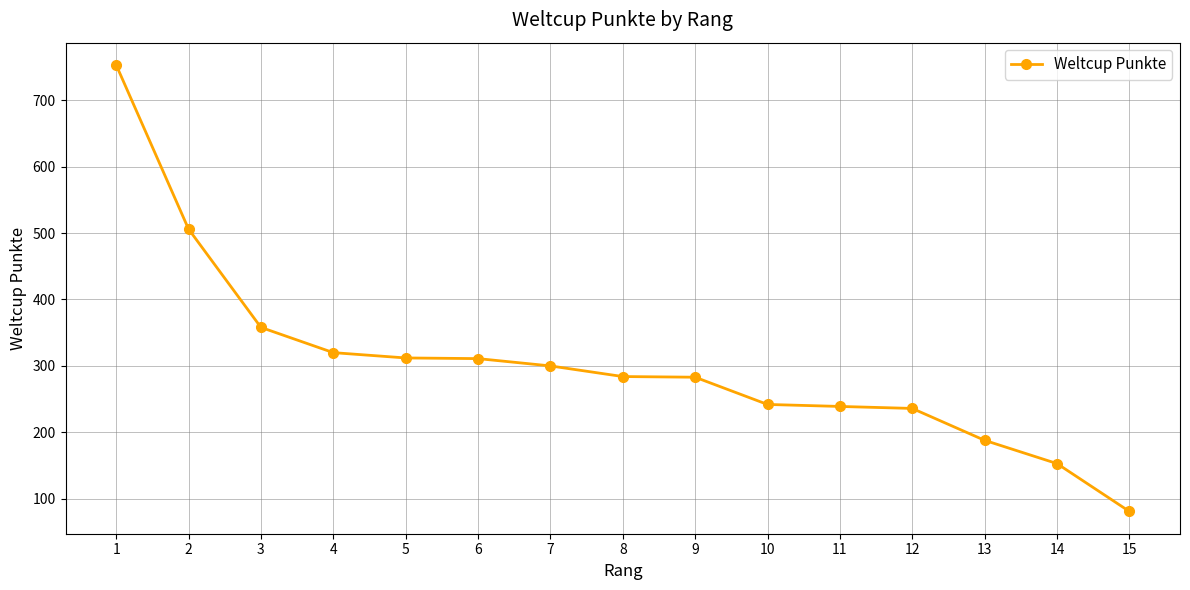

Does the chart have visible grid lines?

Yes